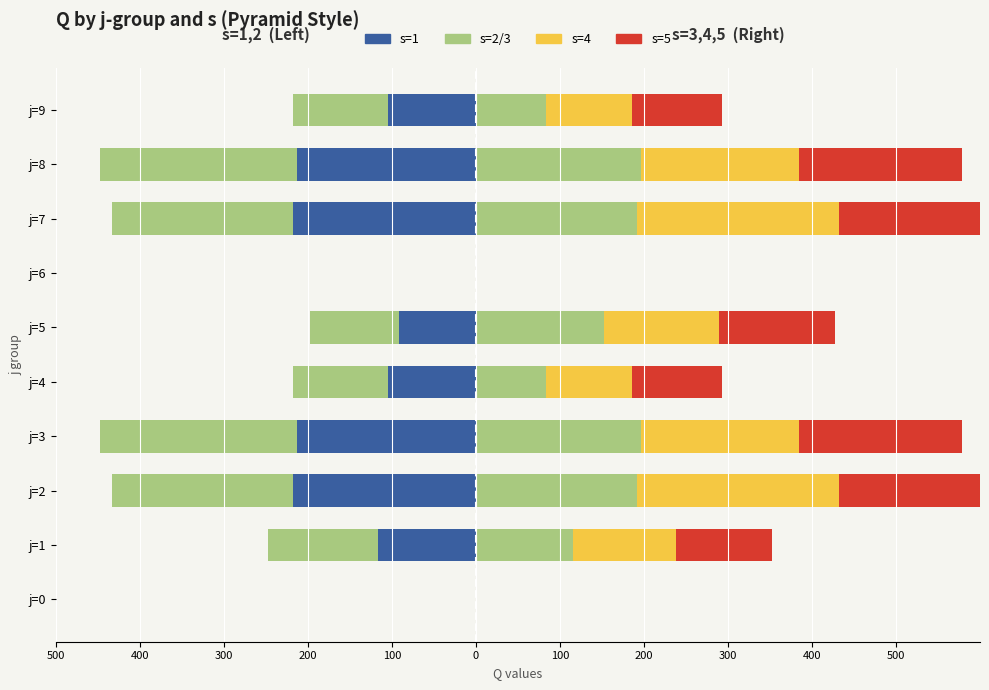

True or false: s=3 has a value of -124 at j=6.

False